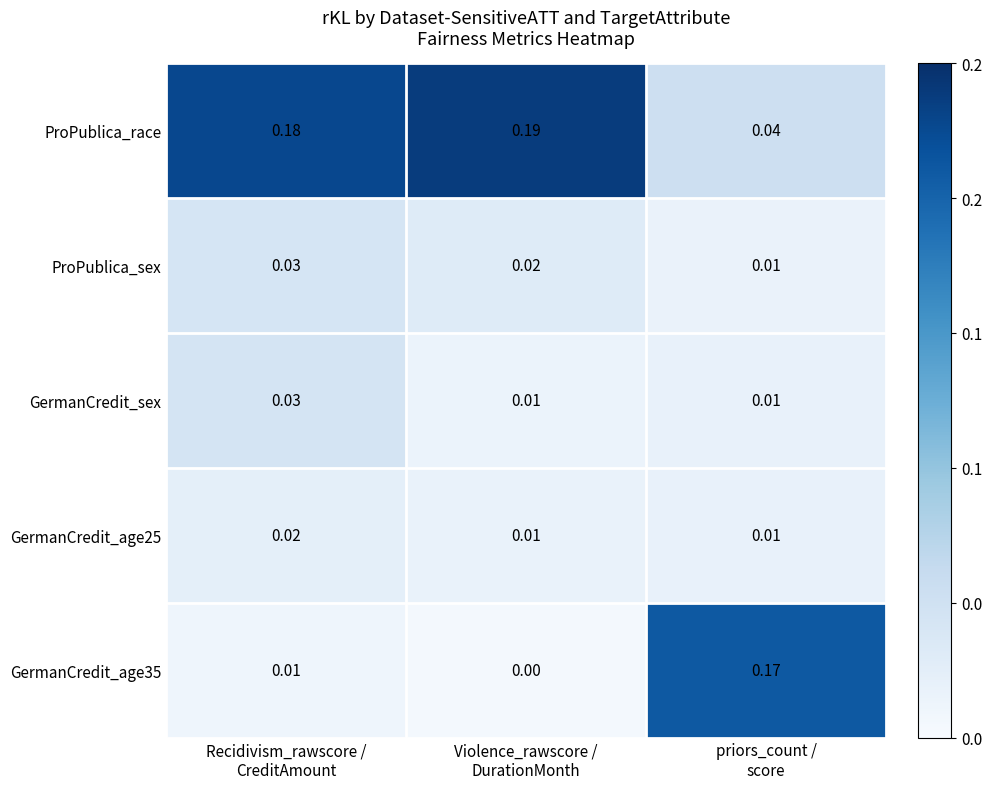

Which series has the largest total across all categories?

ProPublica_race